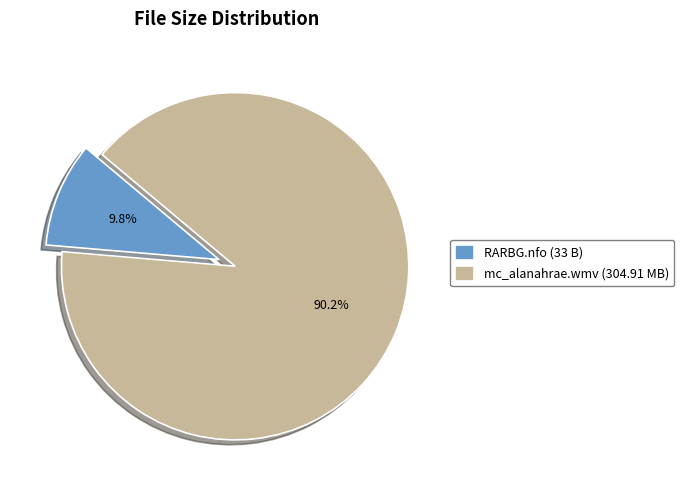

Rank the categories by value from highest to lowest.

mc_alanahrae.wmv (304.91 MB), RARBG.nfo (33 B)